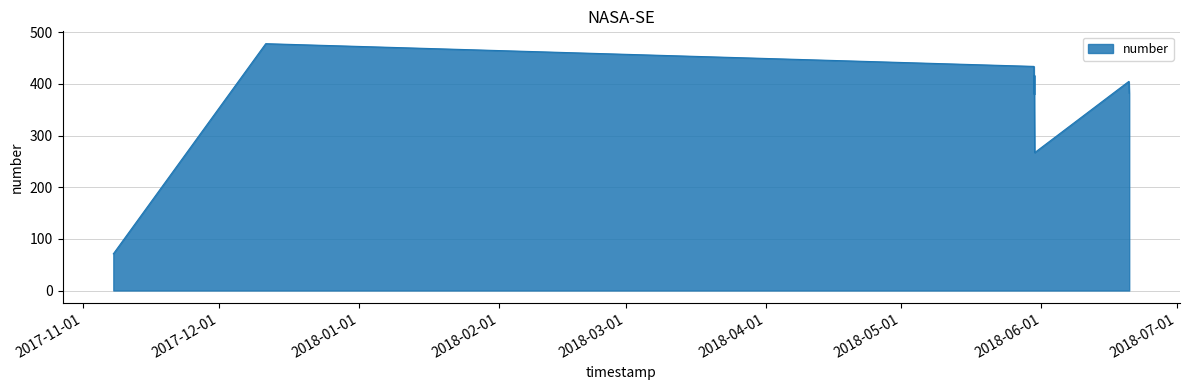

What is the minimum value shown in the chart?

71